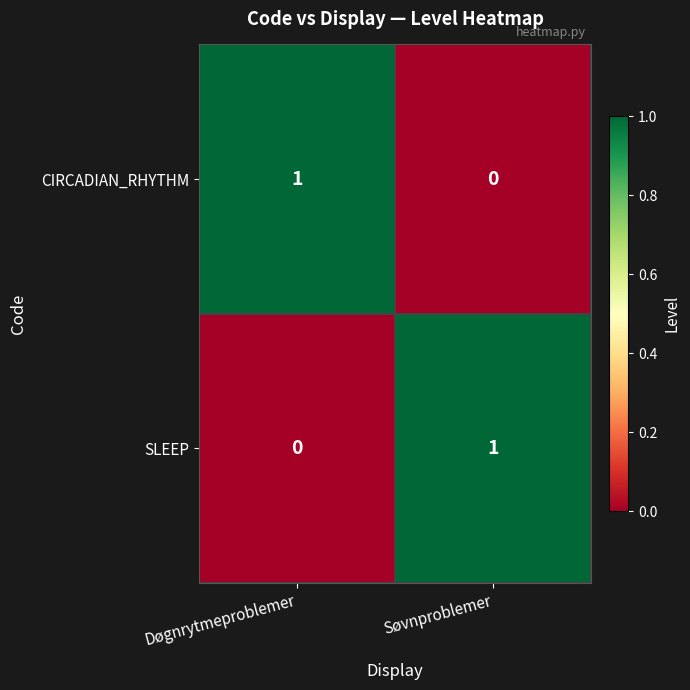

At which label is SLEEP closest to 0?

Døgnrytmeproblemer